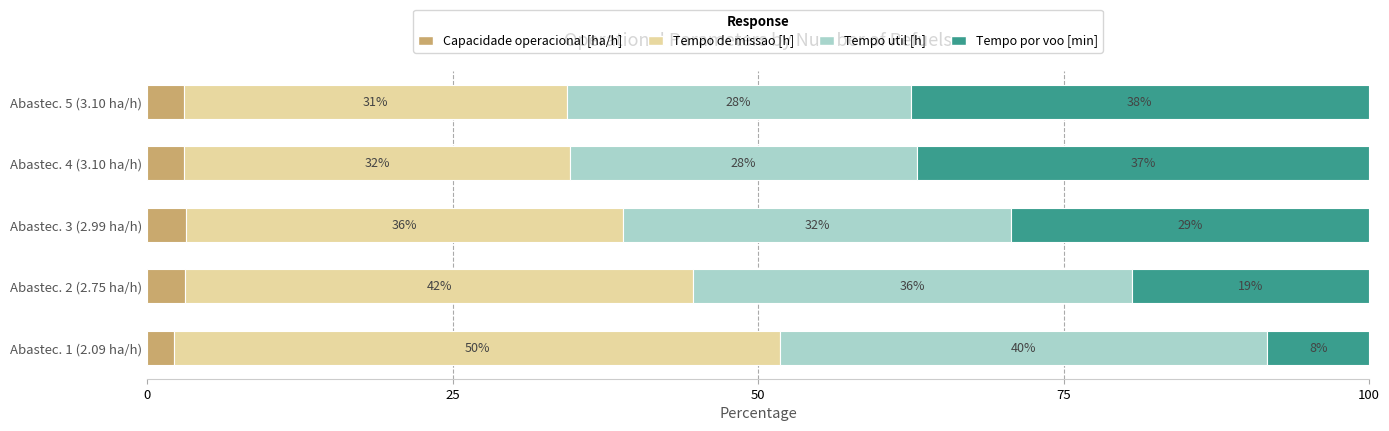

What are all the series names shown in the legend?

Capacidade operacional [ha/h], Tempo de missao [h], Tempo util [h], Tempo por voo [min]